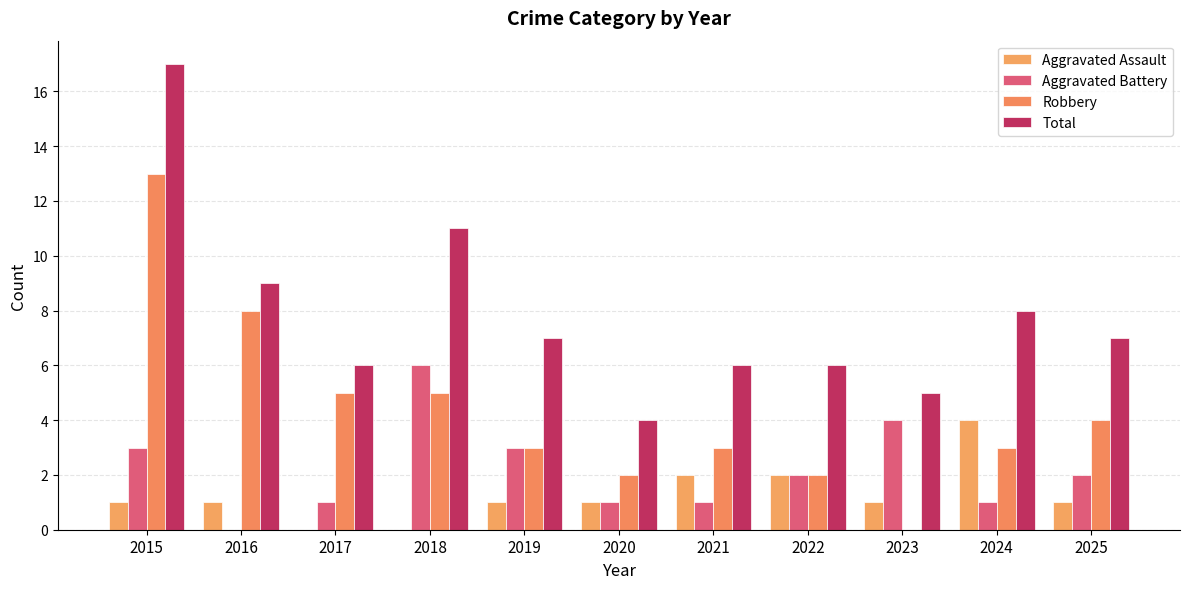

The Robbery series shows 1 at 2020. True or false?

False